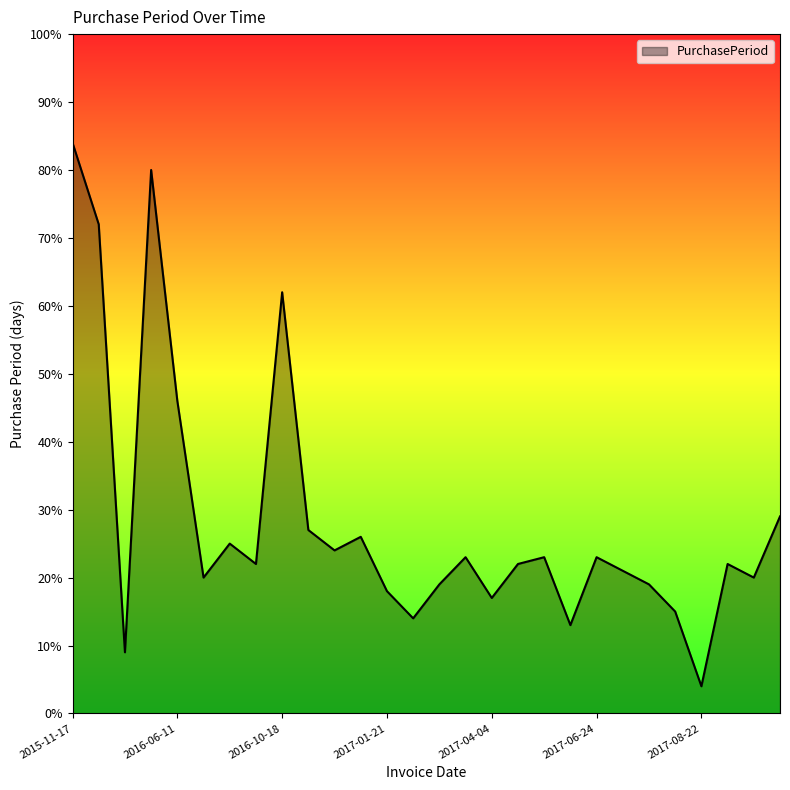

What is the smallest value displayed?

4